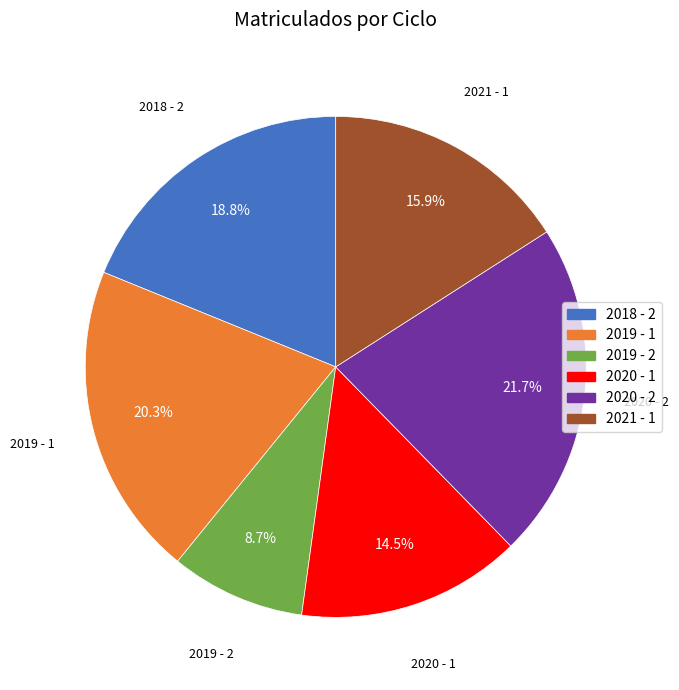

To the nearest percent, what is the difference between the 2020 - 2 and 2018 - 2 slice percentages?

3%